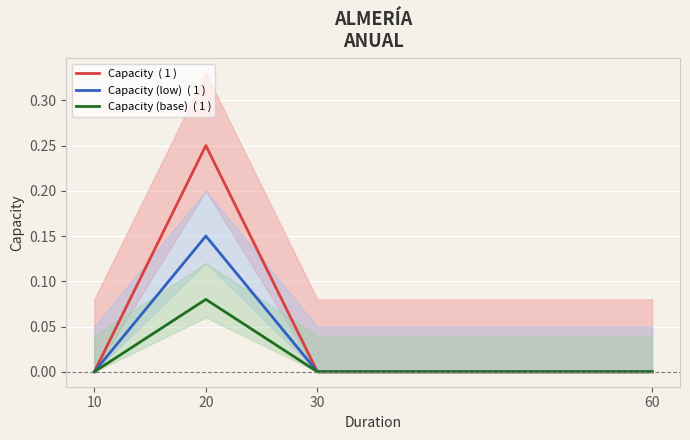

True or false: Capacity (low)  ( 1 ) has more than 1 points higher than both neighbors.

False